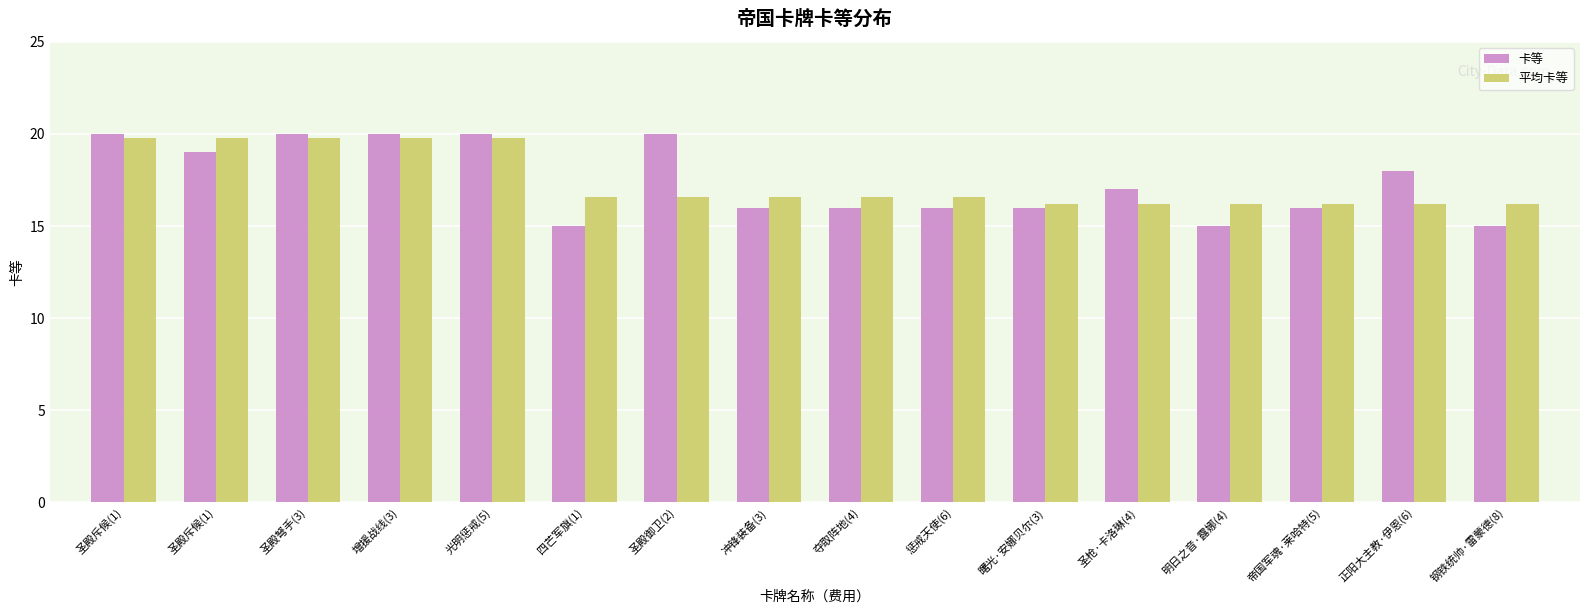

How many categories are shown in the chart?

16